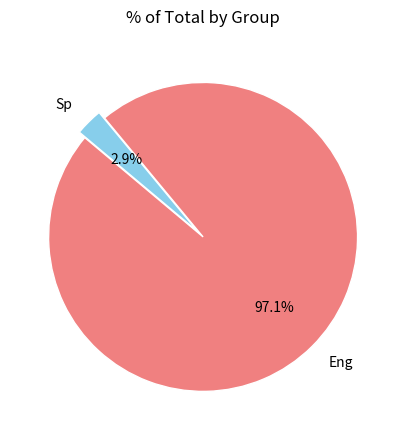

Does Sp represent more than half of the total?

No